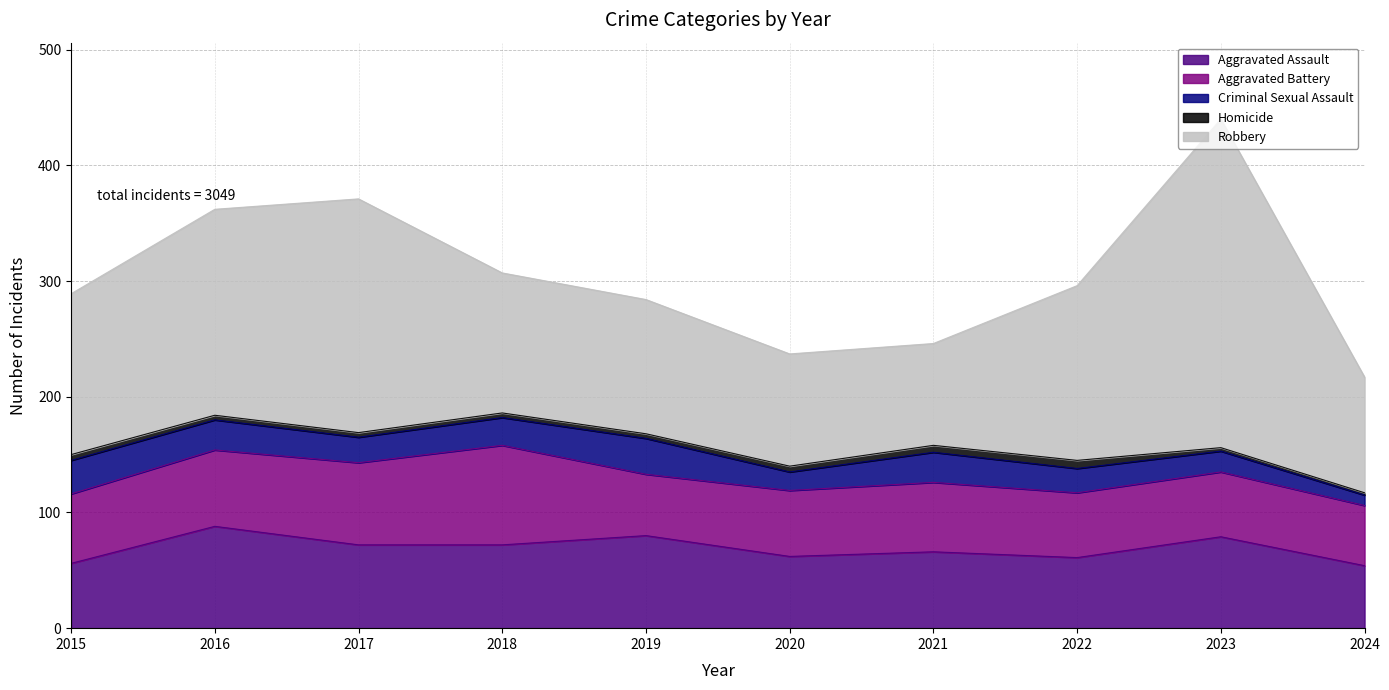

Which series changed the most between 2018 and 2022?

Aggravated Battery